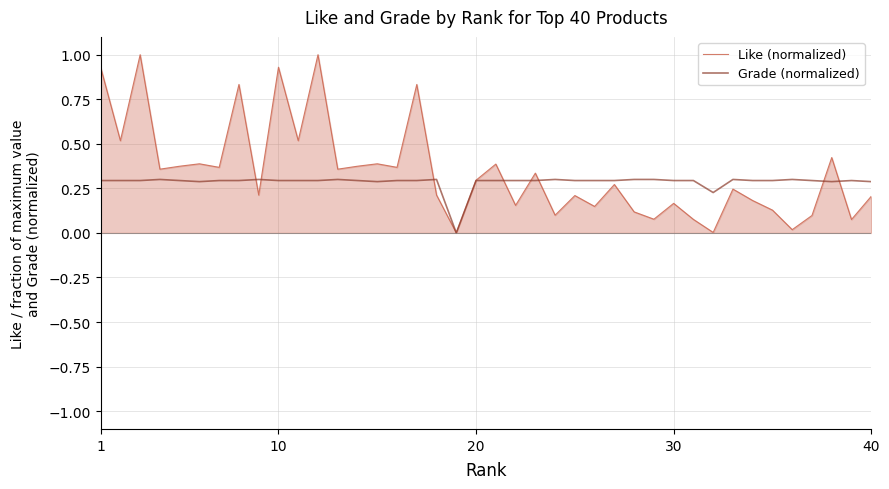

Which series has the largest range (max minus min)?

Like (normalized)